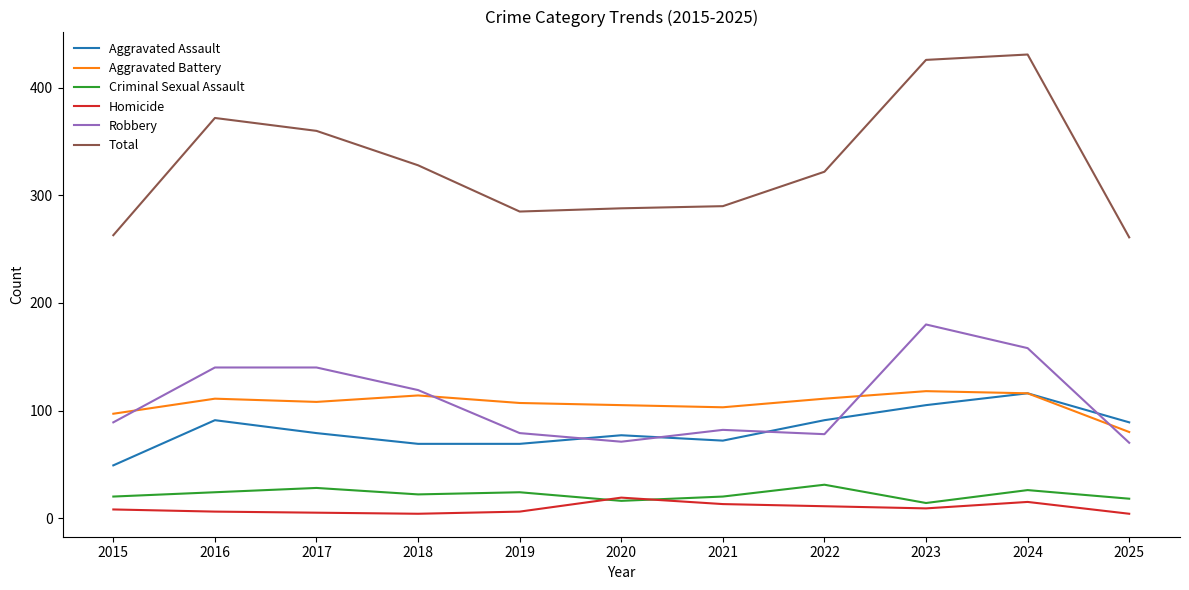

What value does the Criminal Sexual Assault series have at 2017, to the nearest 10?

30